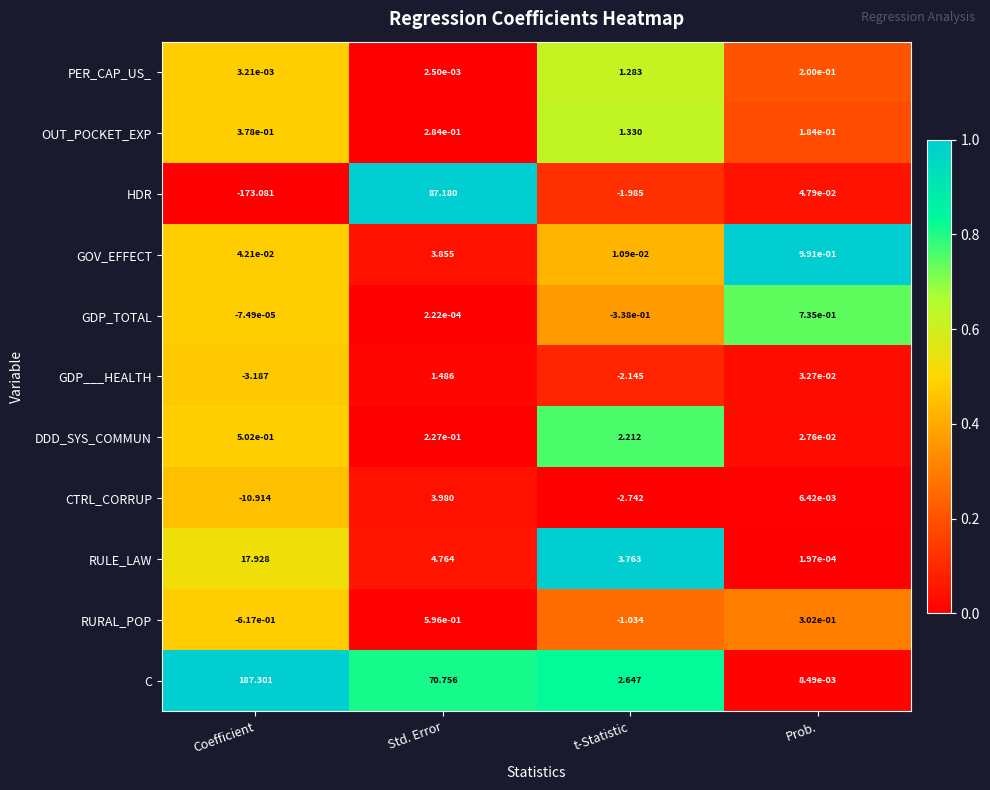

At which category does the chart reach its peak across all series?

Coefficient